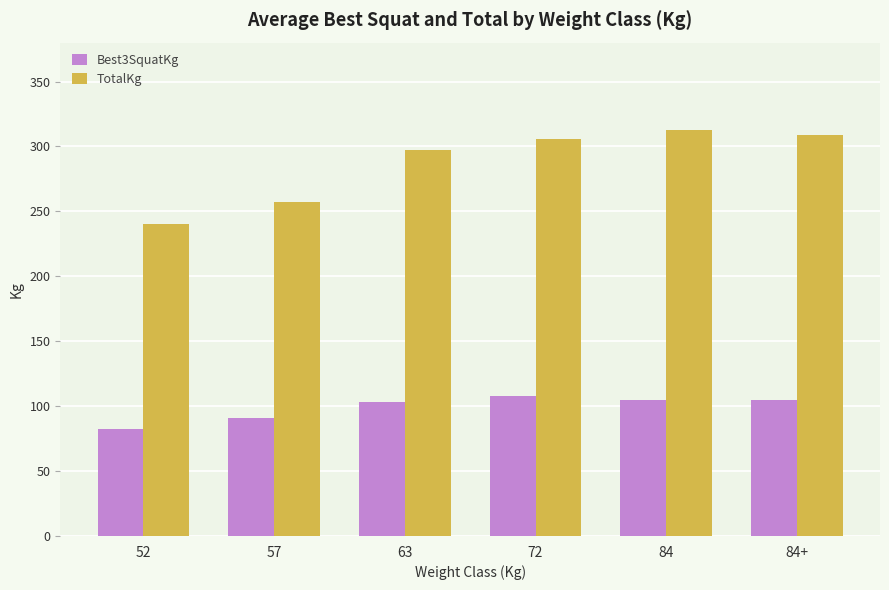

What is the difference between the Best3SquatKg values at 52 and 84?

22.5